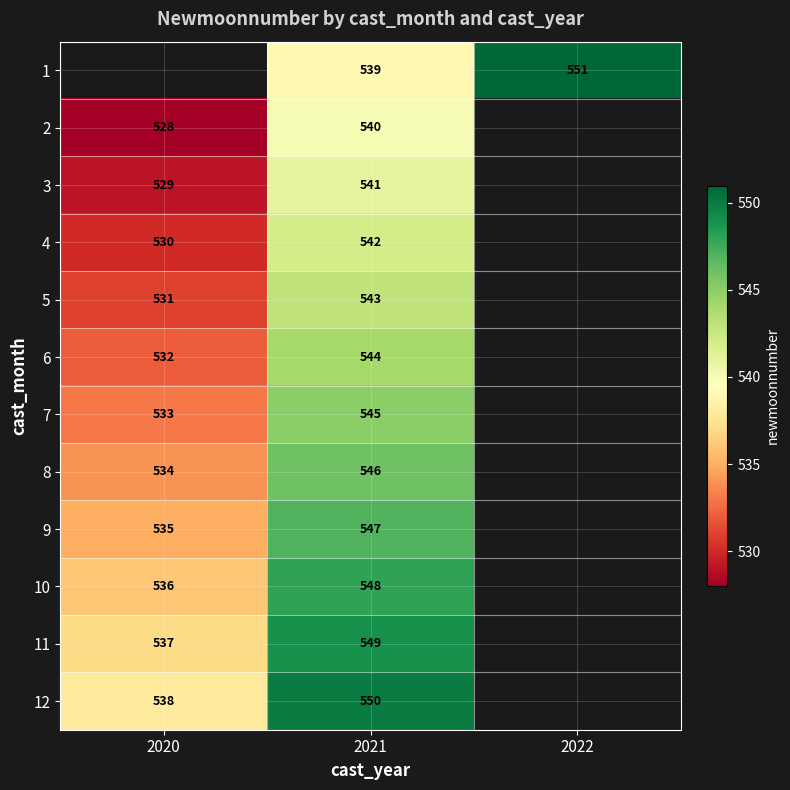

At which category is the sum across all series the highest?

2021